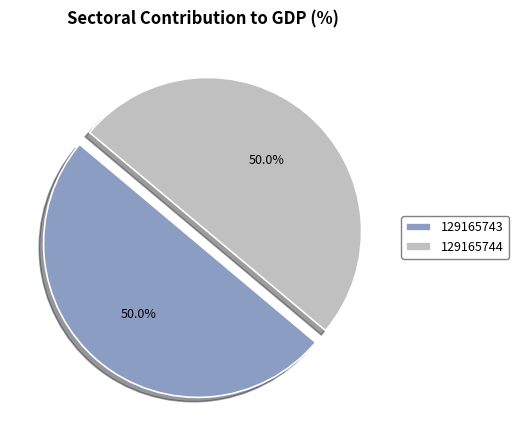

To the nearest percent, what is the average slice percentage?

50%